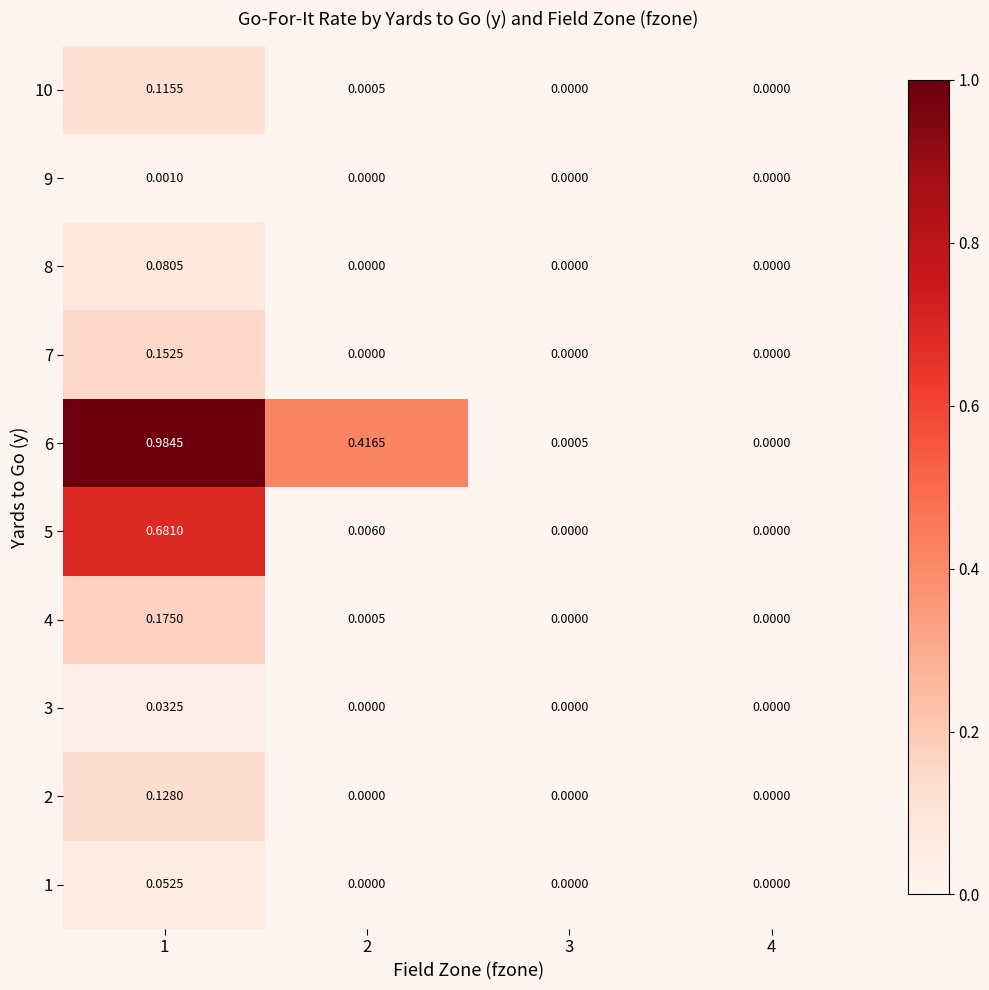

Is the value of 4 at 1 greater than the value of 2 at 3?

Yes